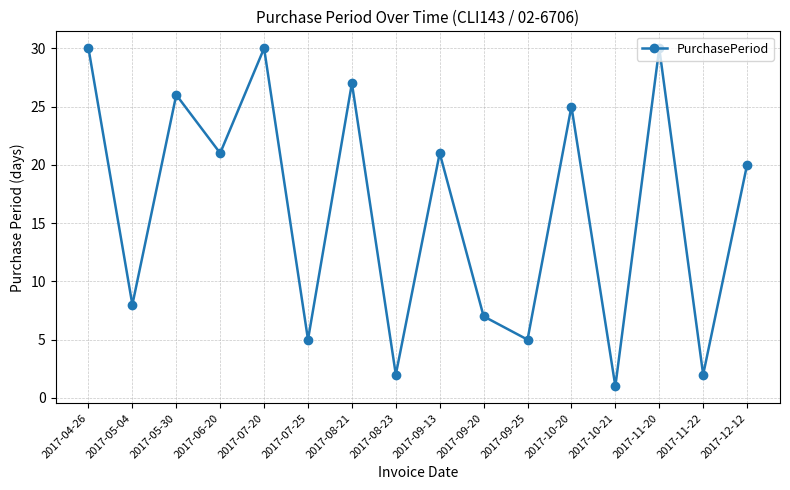

The chart shows a value of 30 at 2017-11-20. True or false?

True